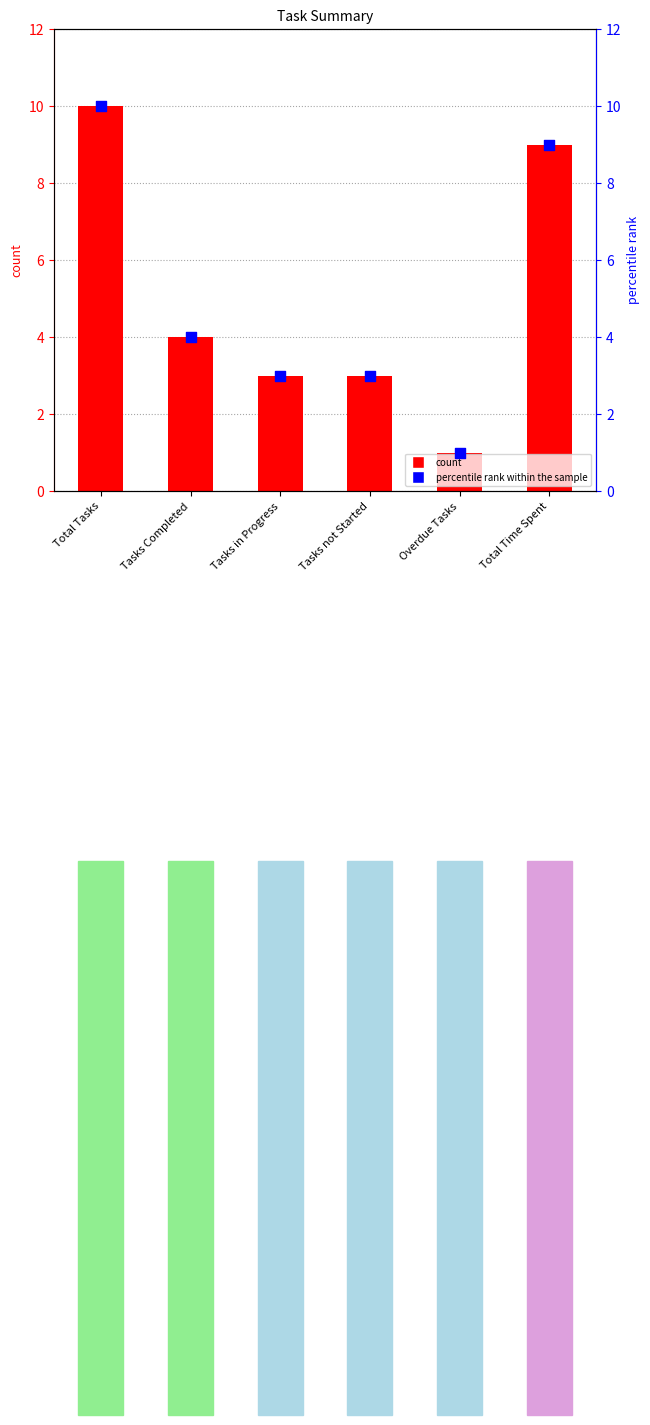

Is the value of Values at Overdue Tasks greater than the value of percentile rank at Tasks Completed?

No